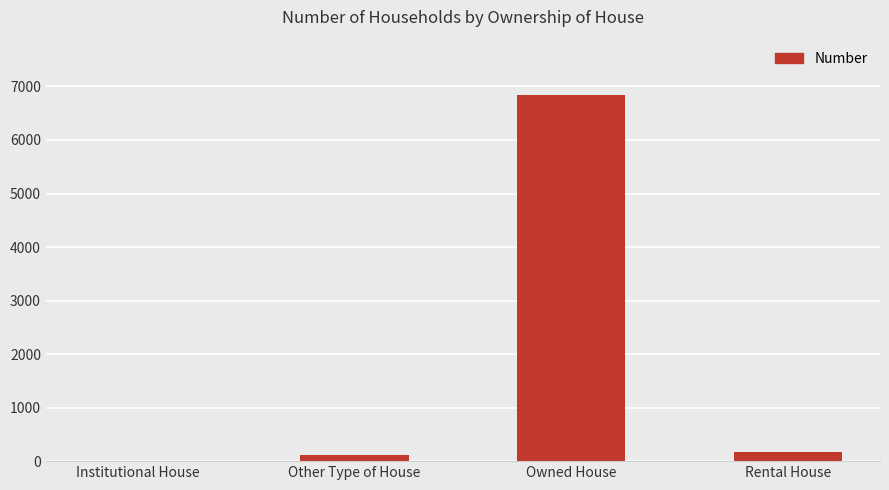

What value does the data have at Owned House?

6847